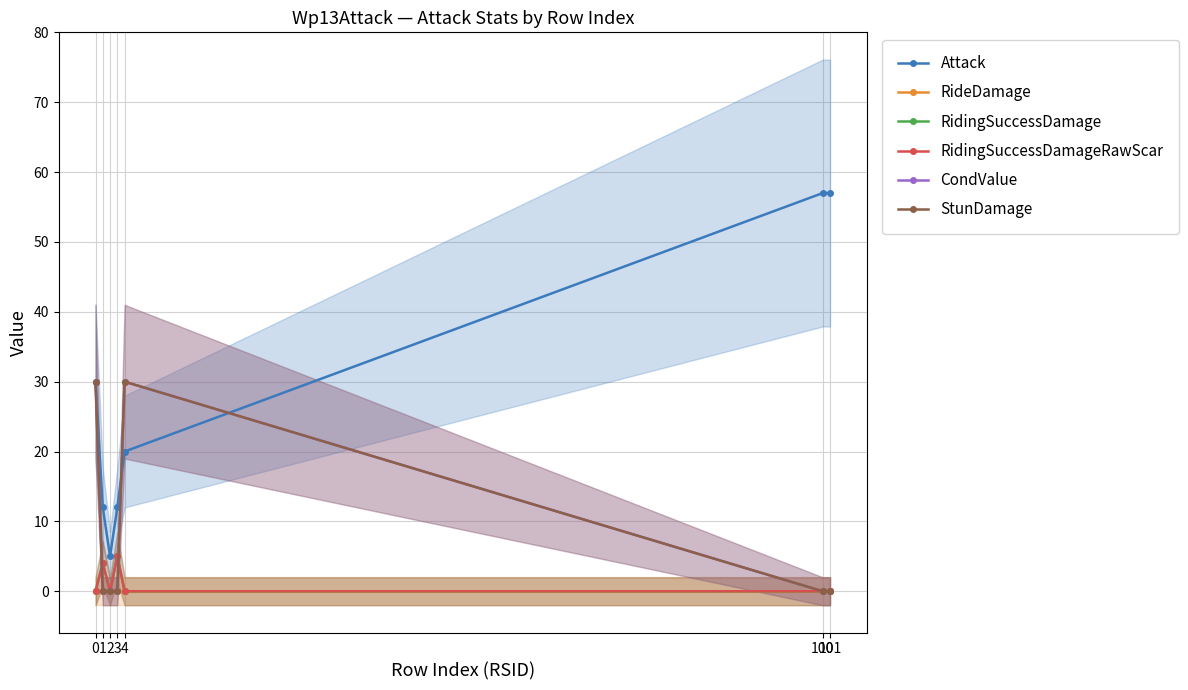

What is the total value across all series at 3?

22